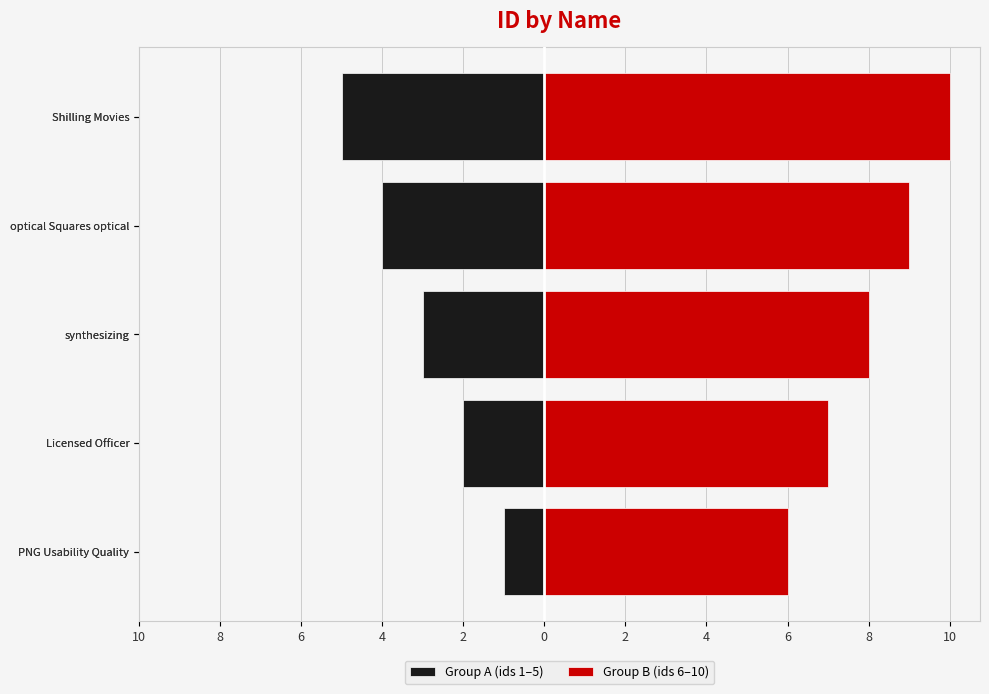

What is the total value across all series at optical Squares optical?

5